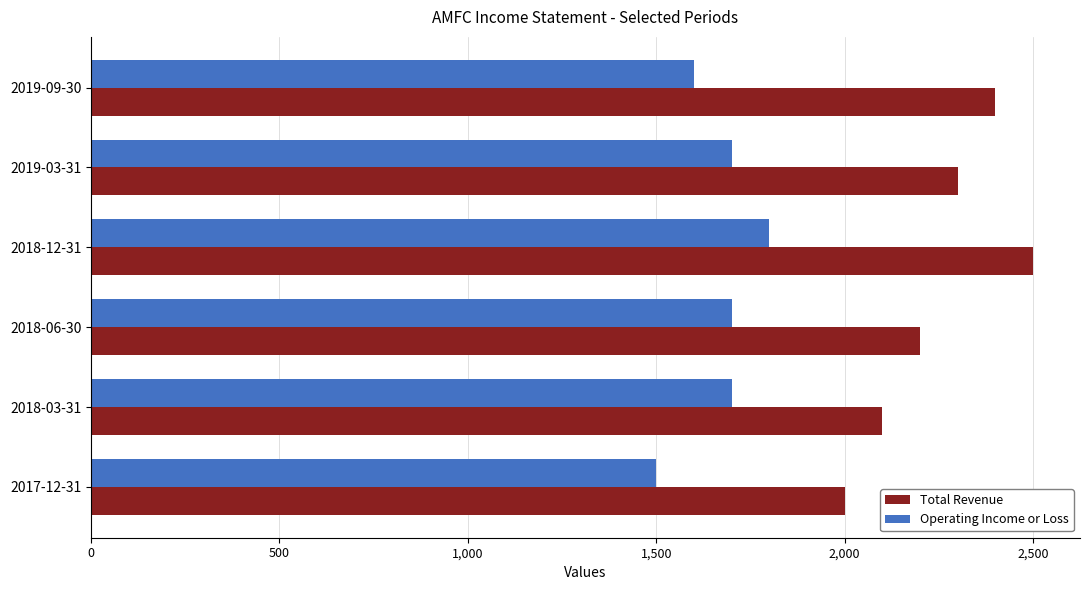

Rank the series by their maximum value, from lowest to highest.

Operating Income or Loss, Total Revenue